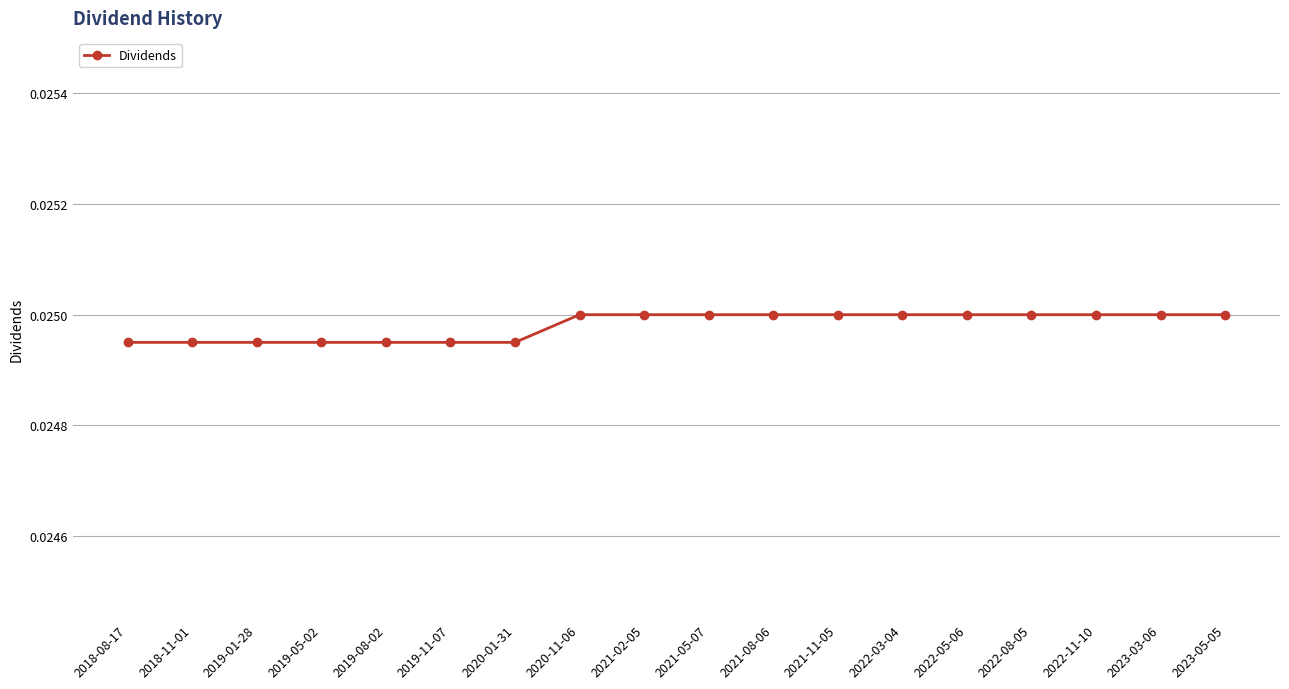

What is the label of the 11th point from the right?

2020-11-06